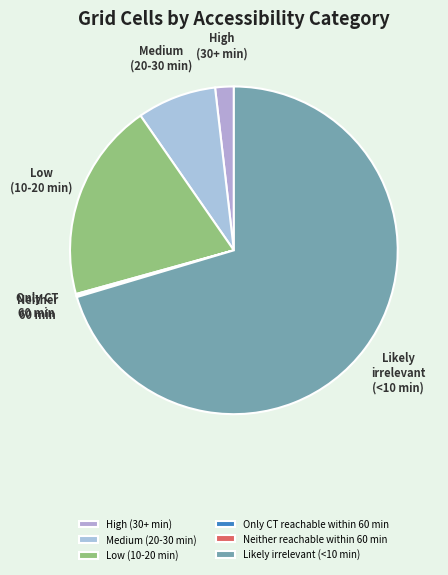

Does Likely irrelevant (<10 min) represent more than half of the total?

Yes